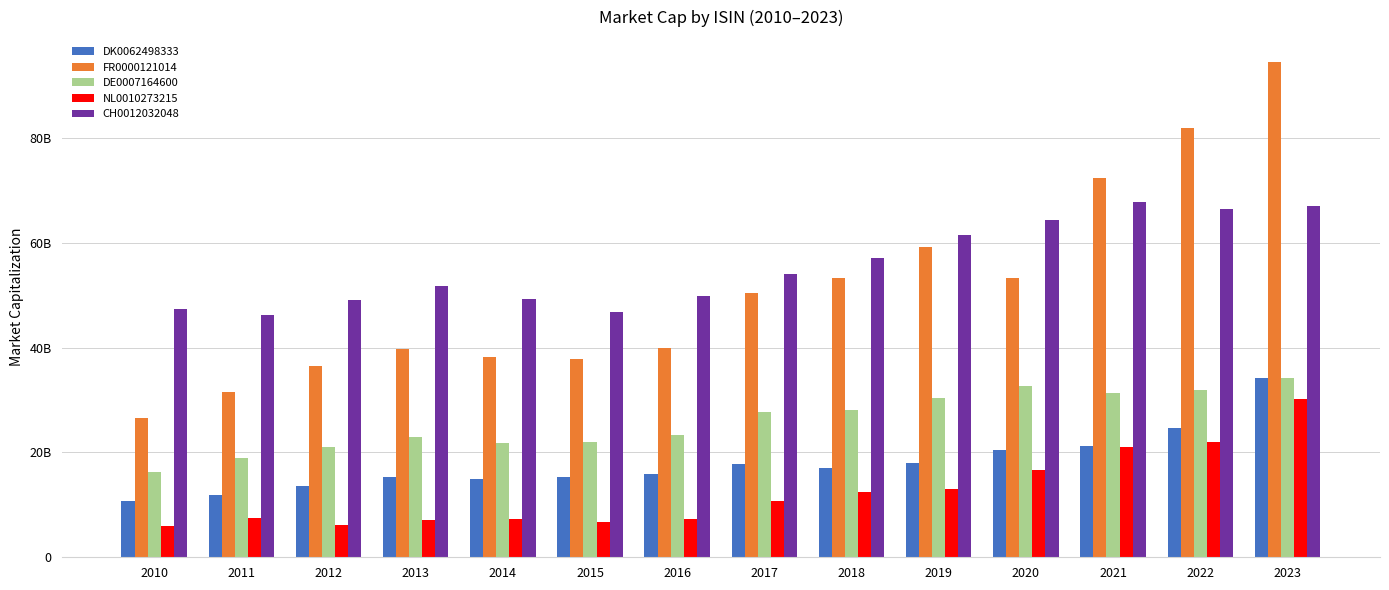

Are the bars grouped side by side (vs. stacked)?

Yes